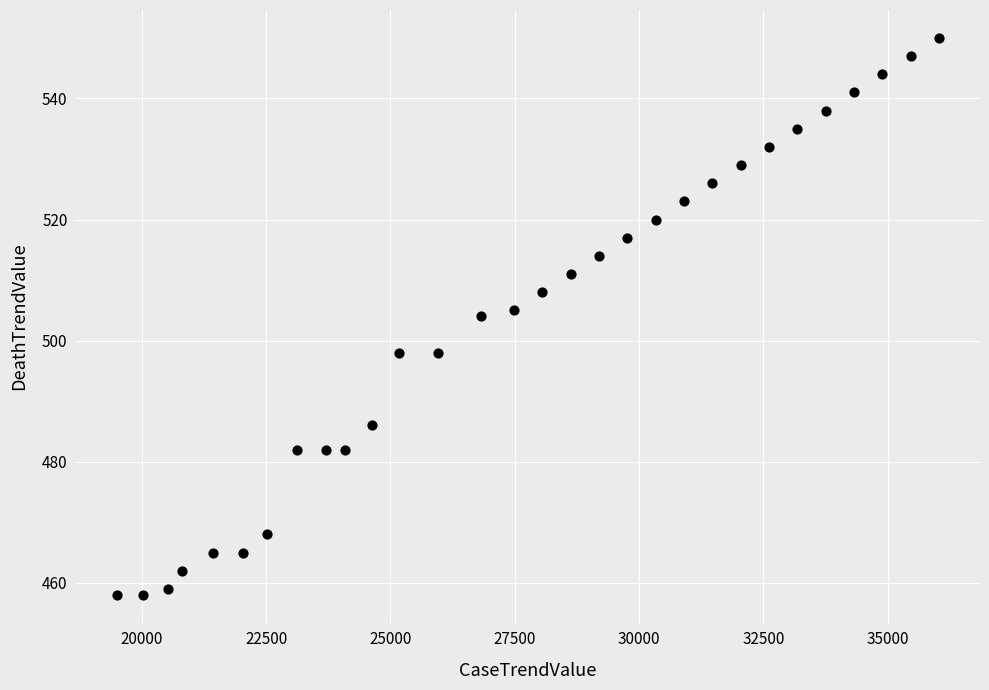

What is the range of Y values (max minus min)?

92